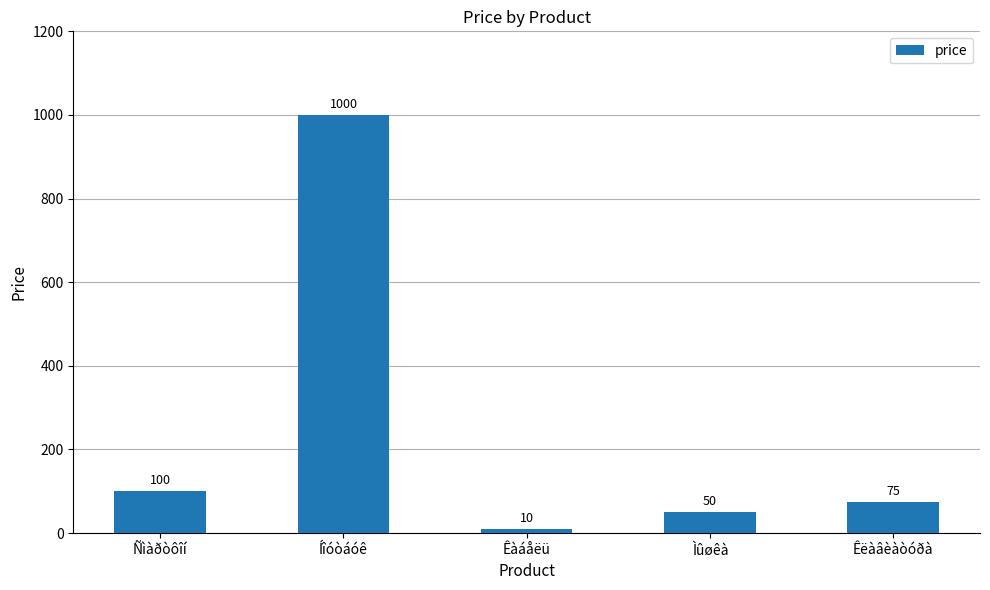

List the labels in order of value, largest first.

Íîóòáóê, Ñìàðòôîí, Êëàâèàòóðà, Ìûøêà, Êàáåëü